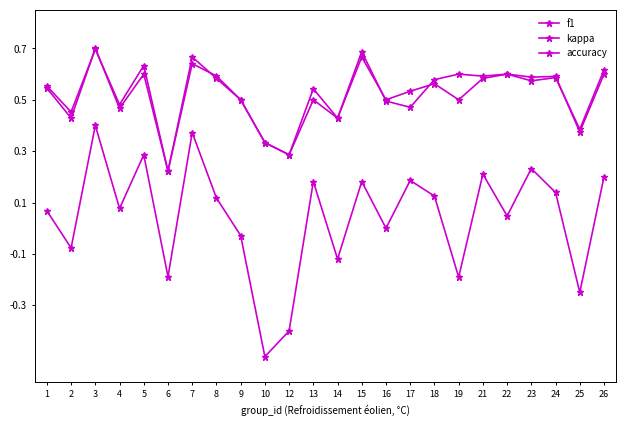

How many lines are shown in the chart?

3